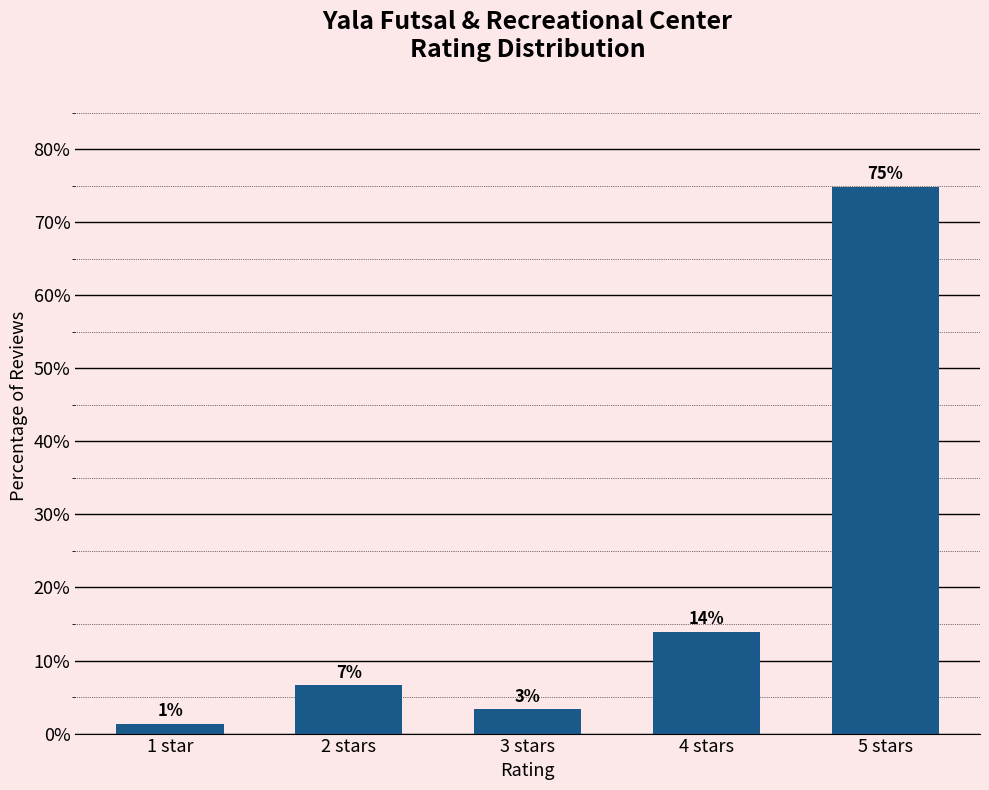

Does the chart contain stacked bars?

No